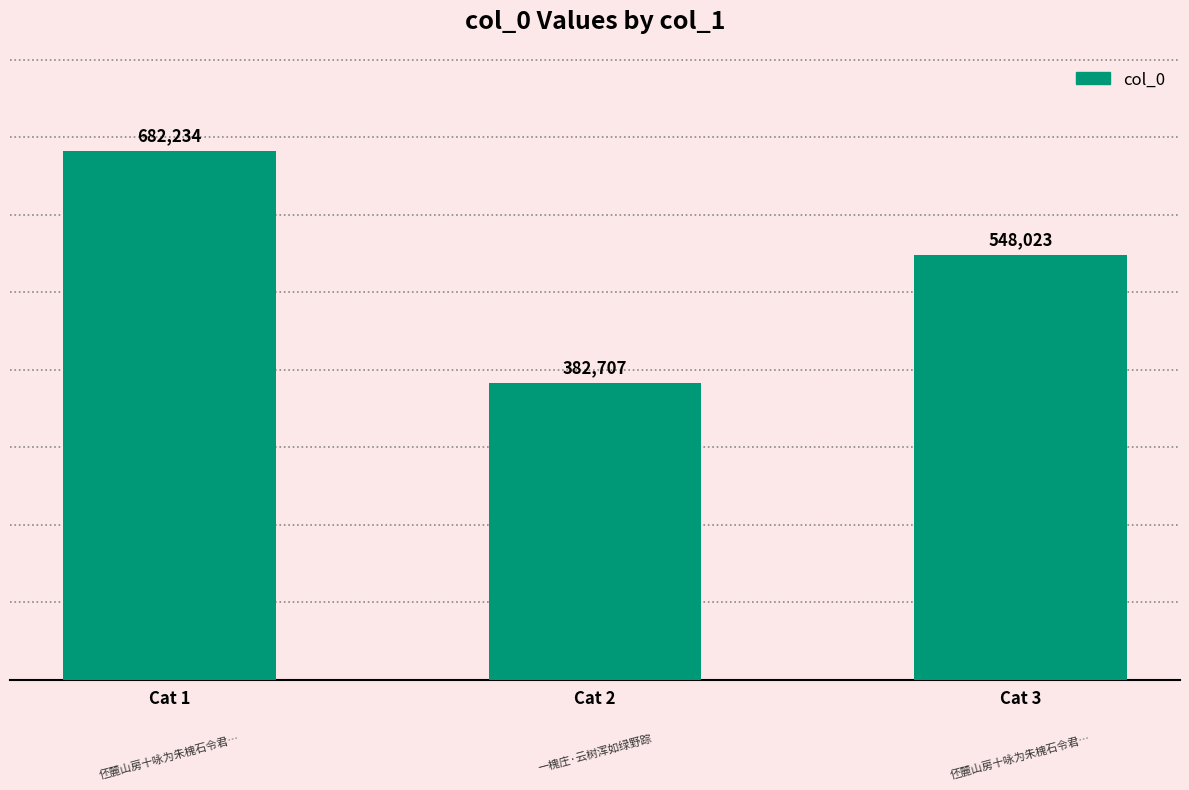

How many values are between 382707 and 682234?

3